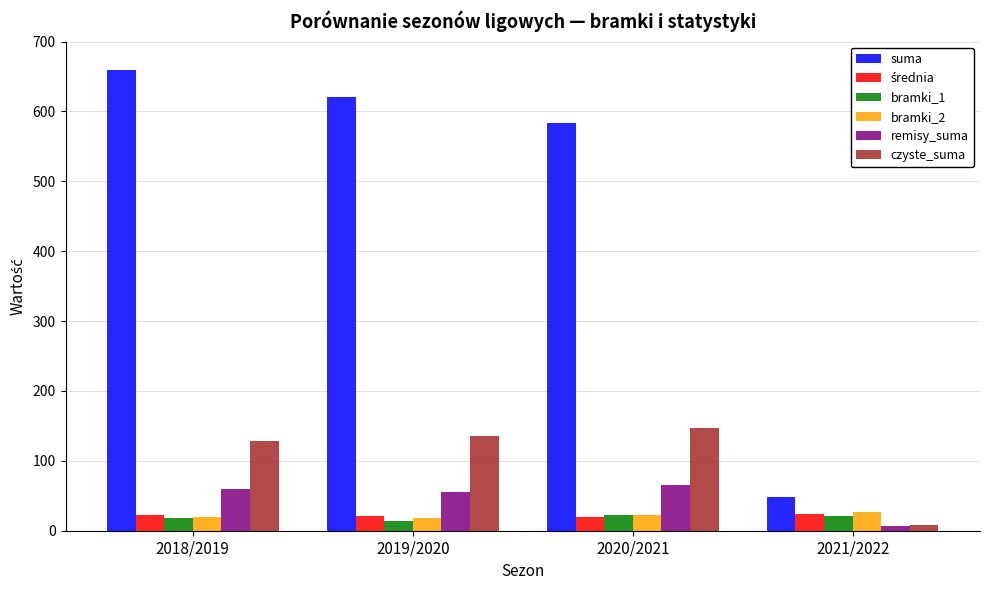

Which category has the highest value across all series?

2018/2019